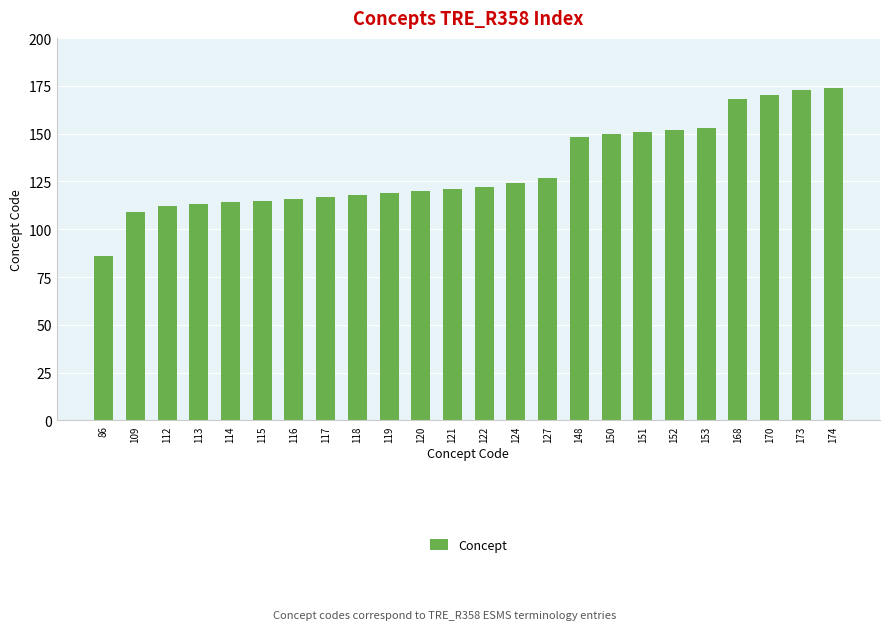

At which label is the value closest to 130?

127